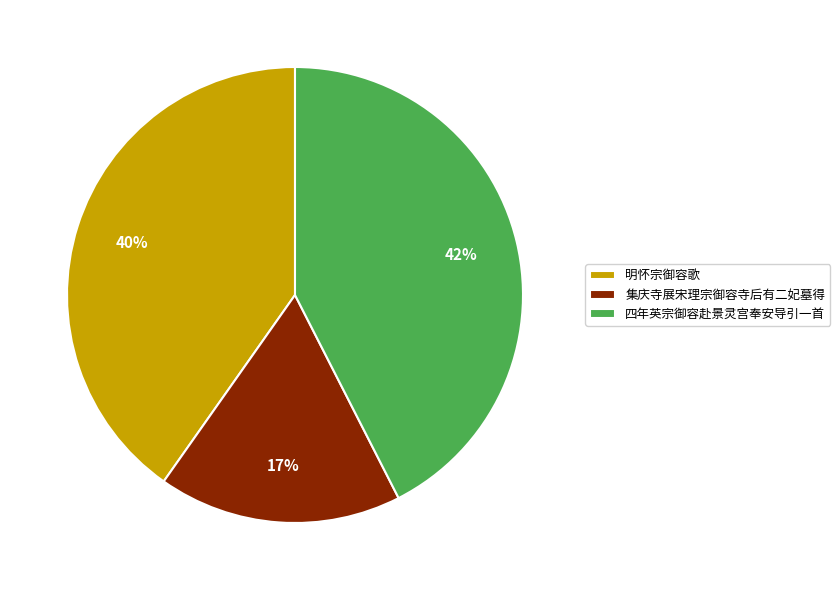

To the nearest percent, what portion does 集庆寺展宋理宗御容寺后有二妃墓得 represent?

17%